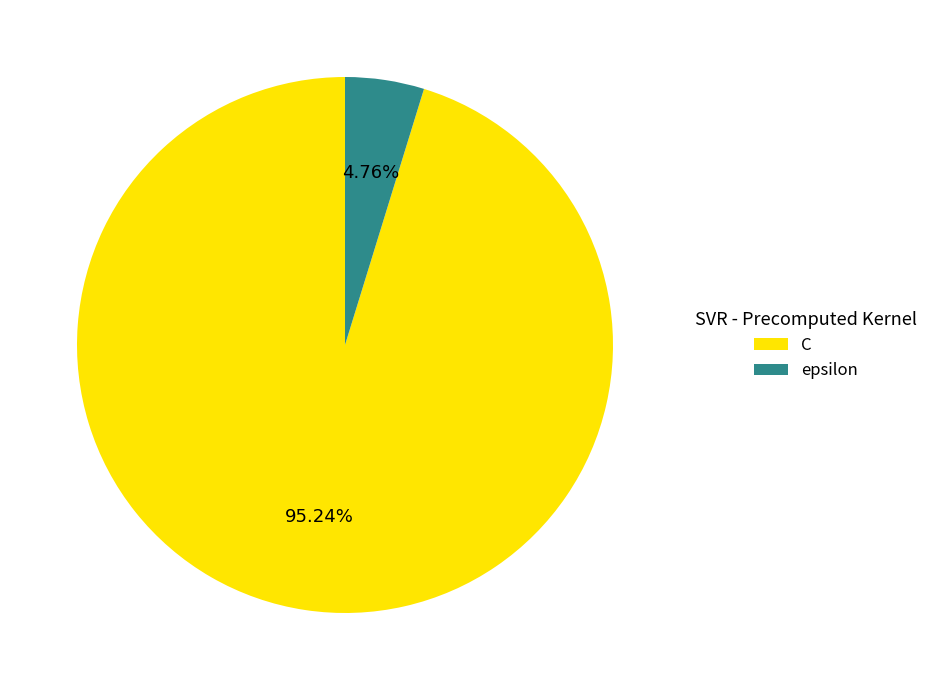

What is the smallest slice in the pie chart?

epsilon